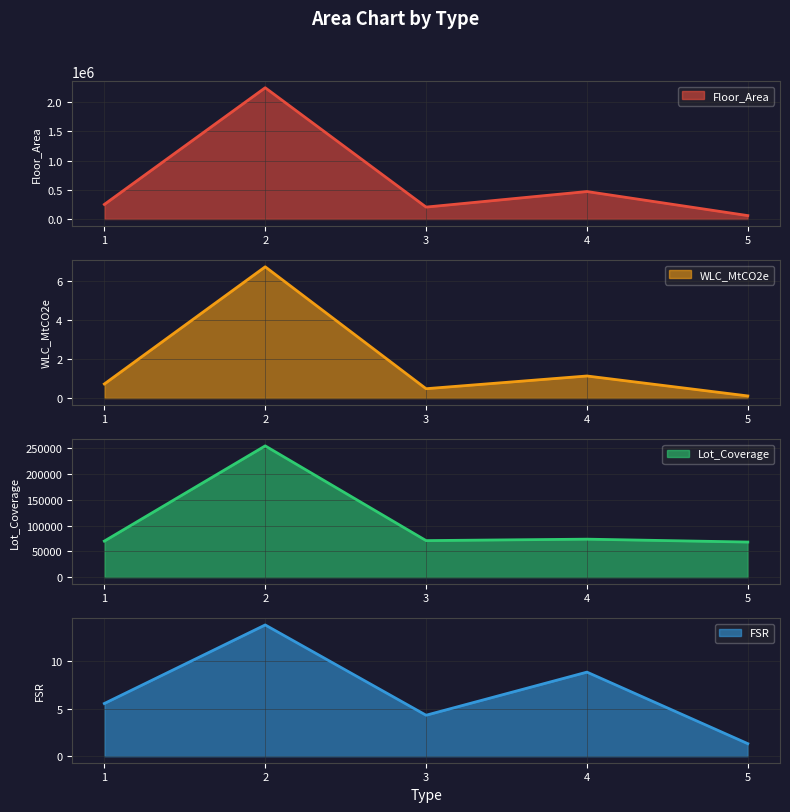

What is the average value of the WLC_MtCO2e series?

1.8